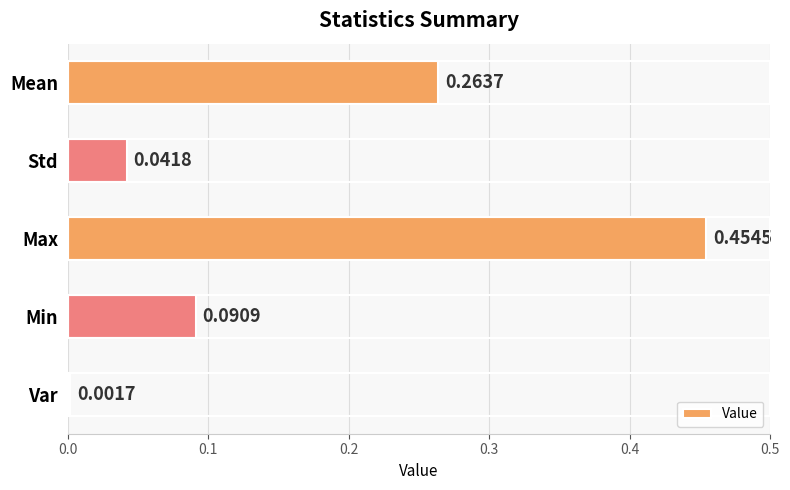

Rank the categories by value from lowest to highest.

Var, Std, Min, Mean, Max